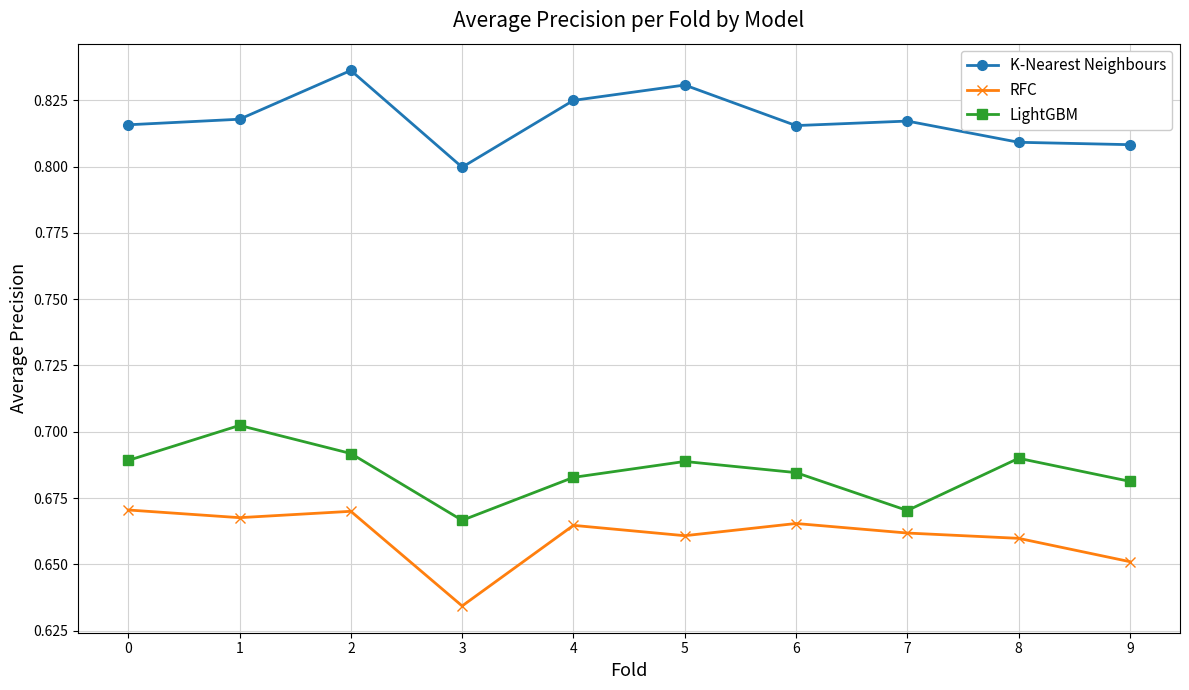

True or false: RFC and K-Nearest Neighbours cross at least once.

False